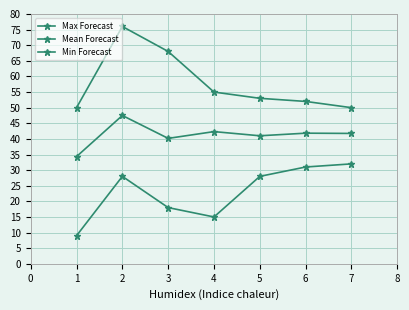

Does the chart have visible grid lines?

Yes